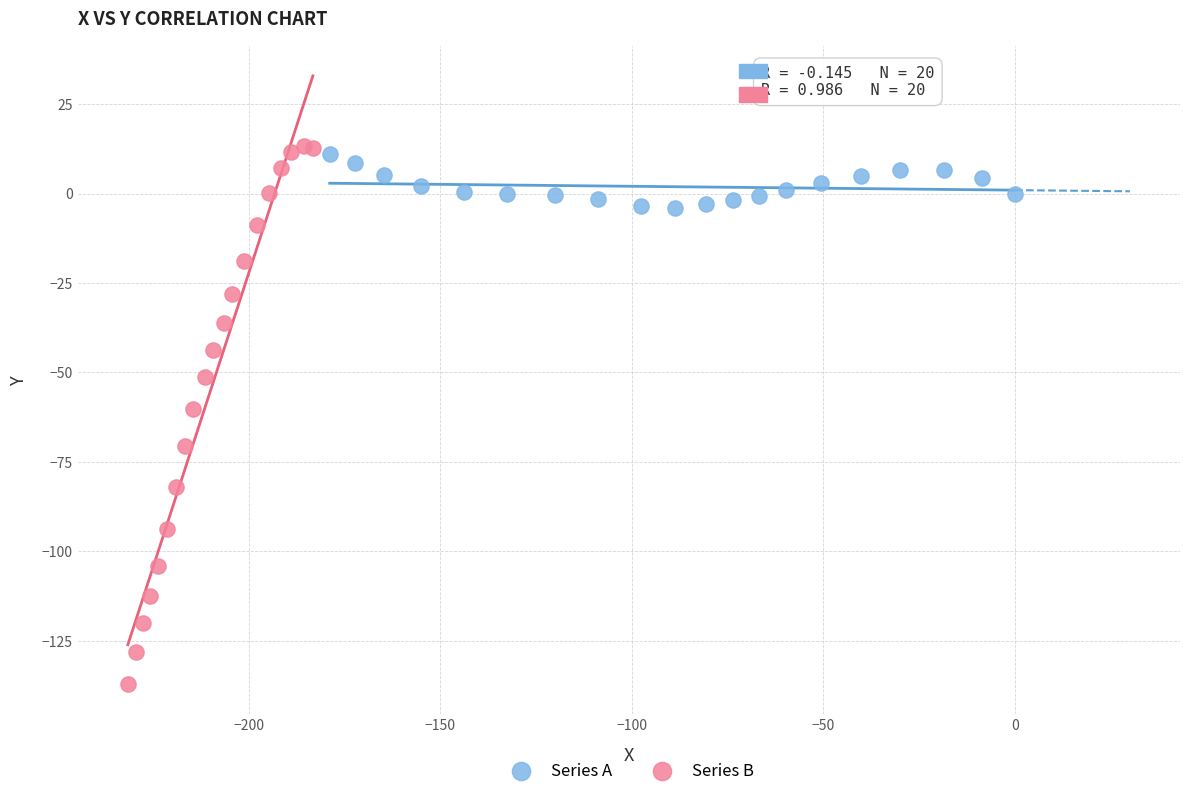

Which series reaches the minimum Y coordinate?

Series B